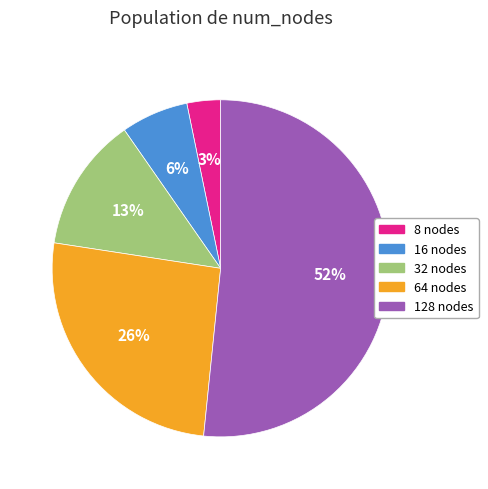

What percentage is the 32 slice, to the nearest percent?

13%